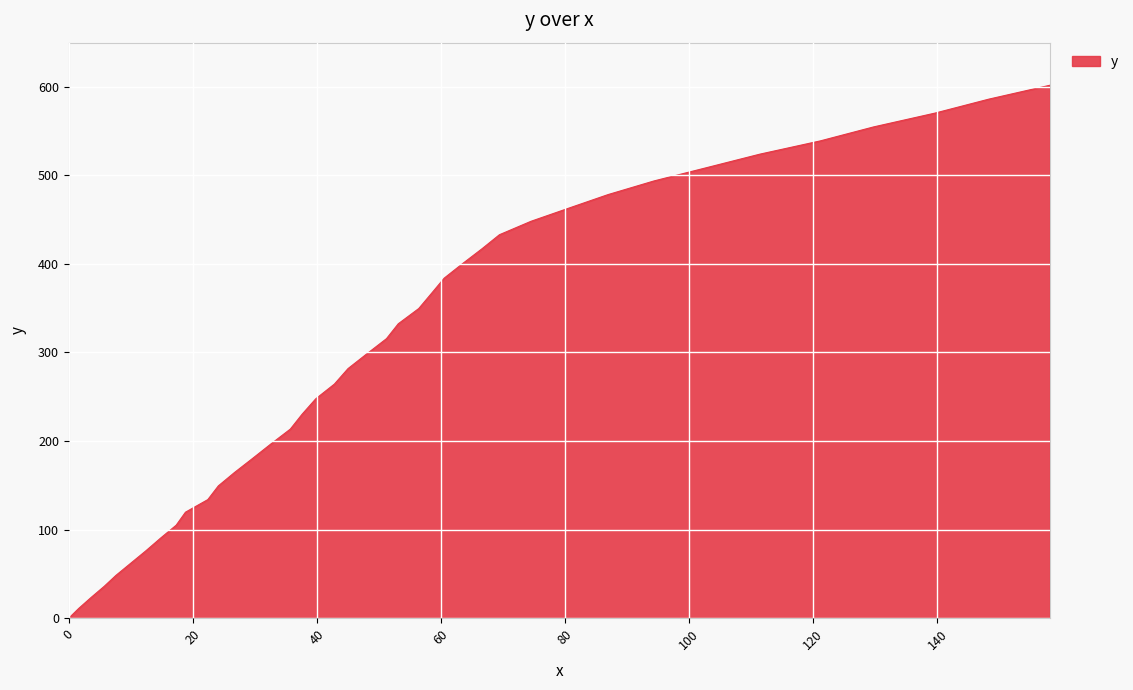

What is the difference between the maximum and minimum values?

601.5